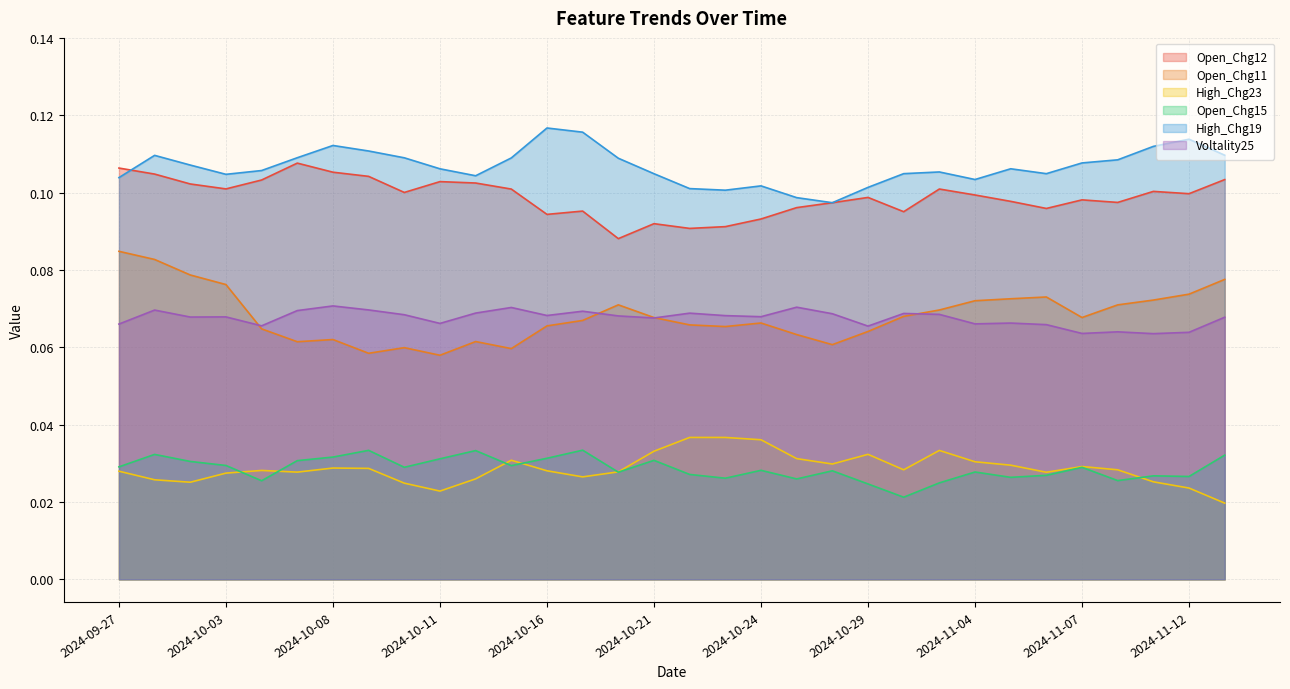

What is the label of the 17th point from the left?

2024-10-22